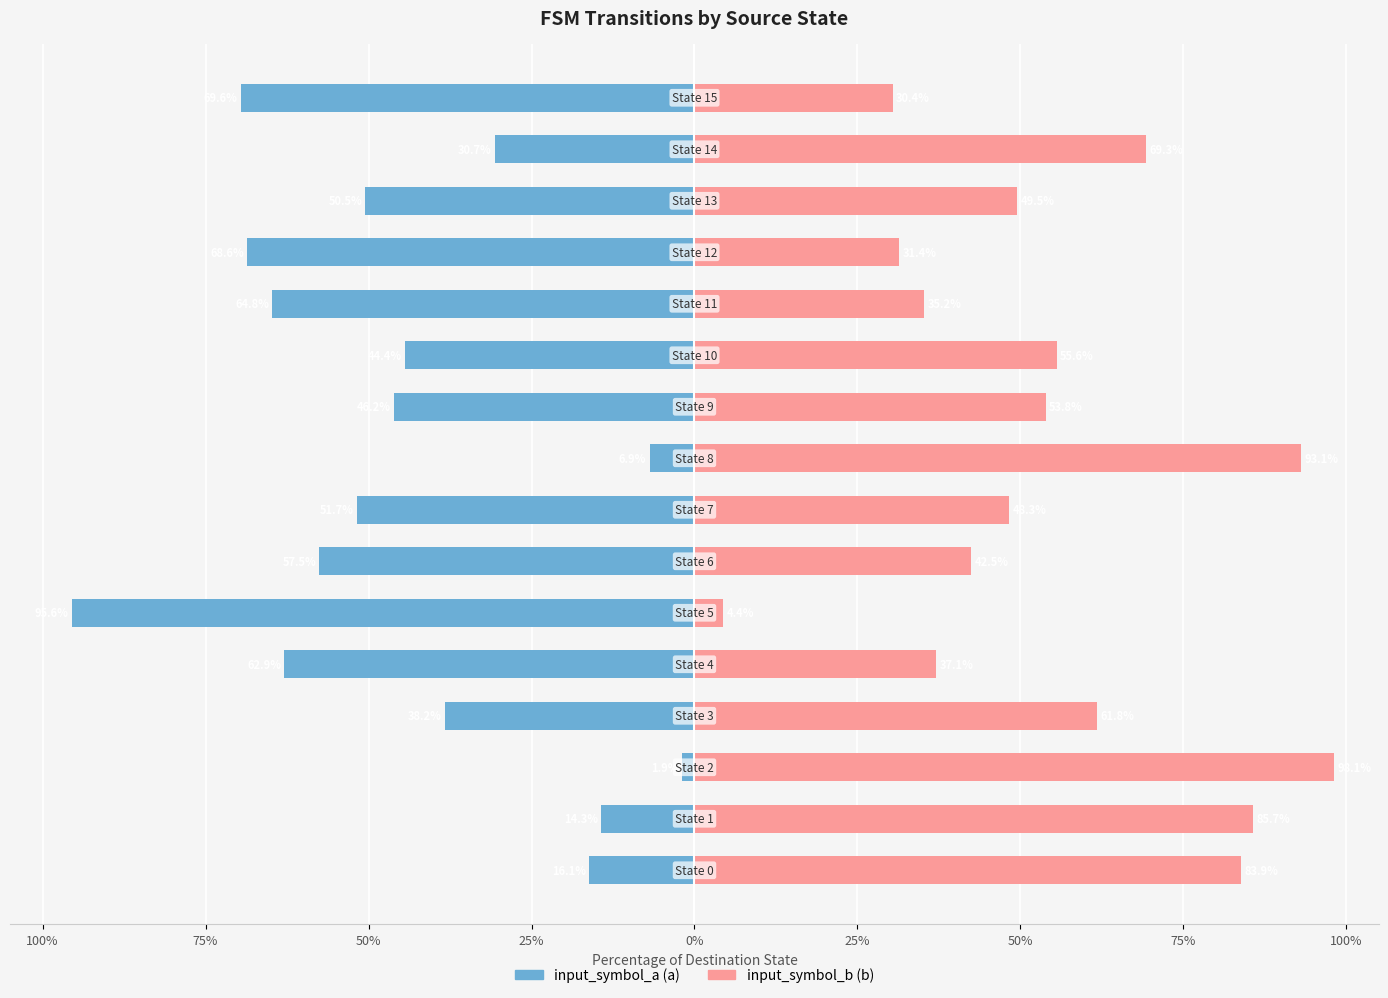

Are the bars grouped side by side (vs. stacked)?

Yes